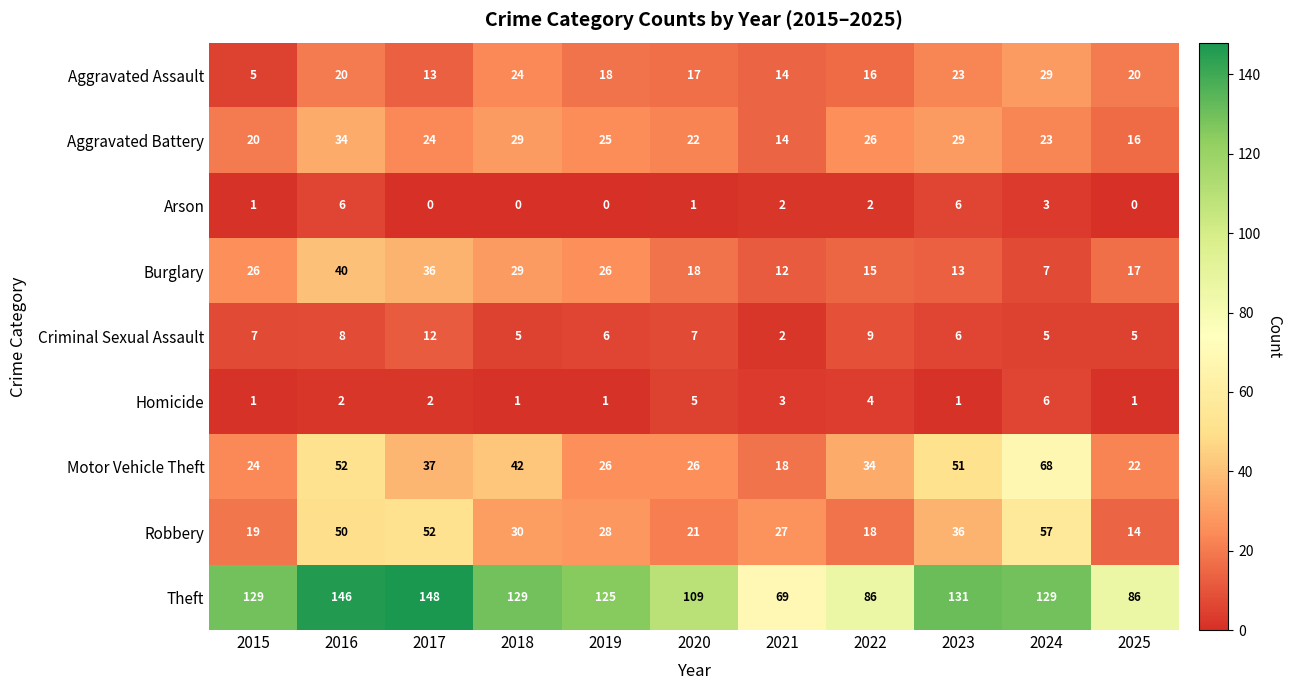

What is the spread (max minus min) of values at 2017?

148